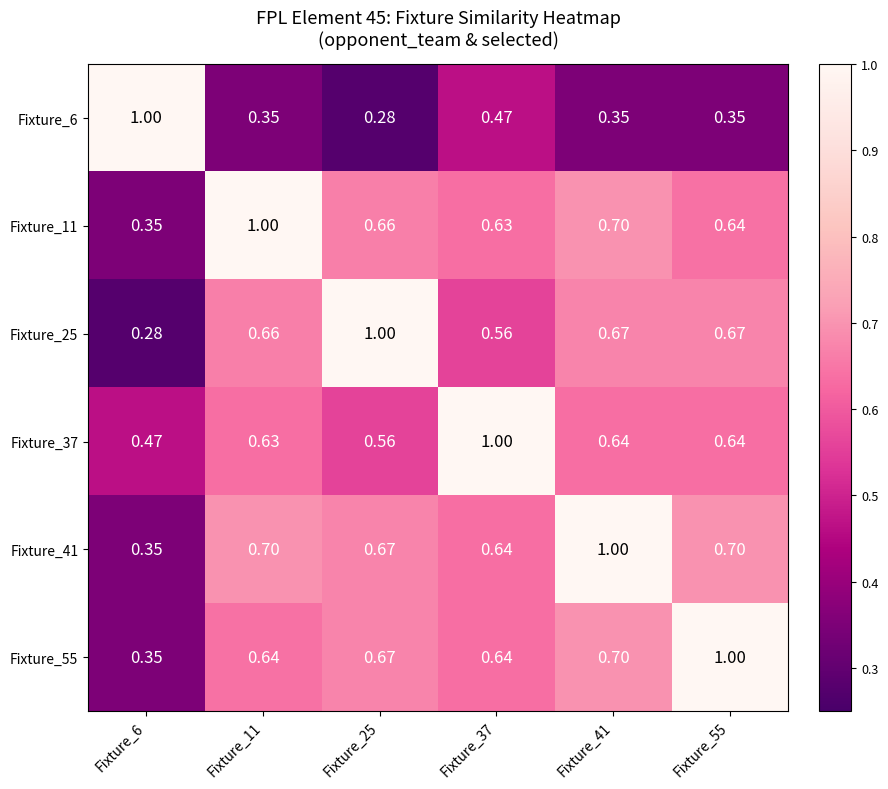

At which category is the sum across all series the highest?

Fixture_41